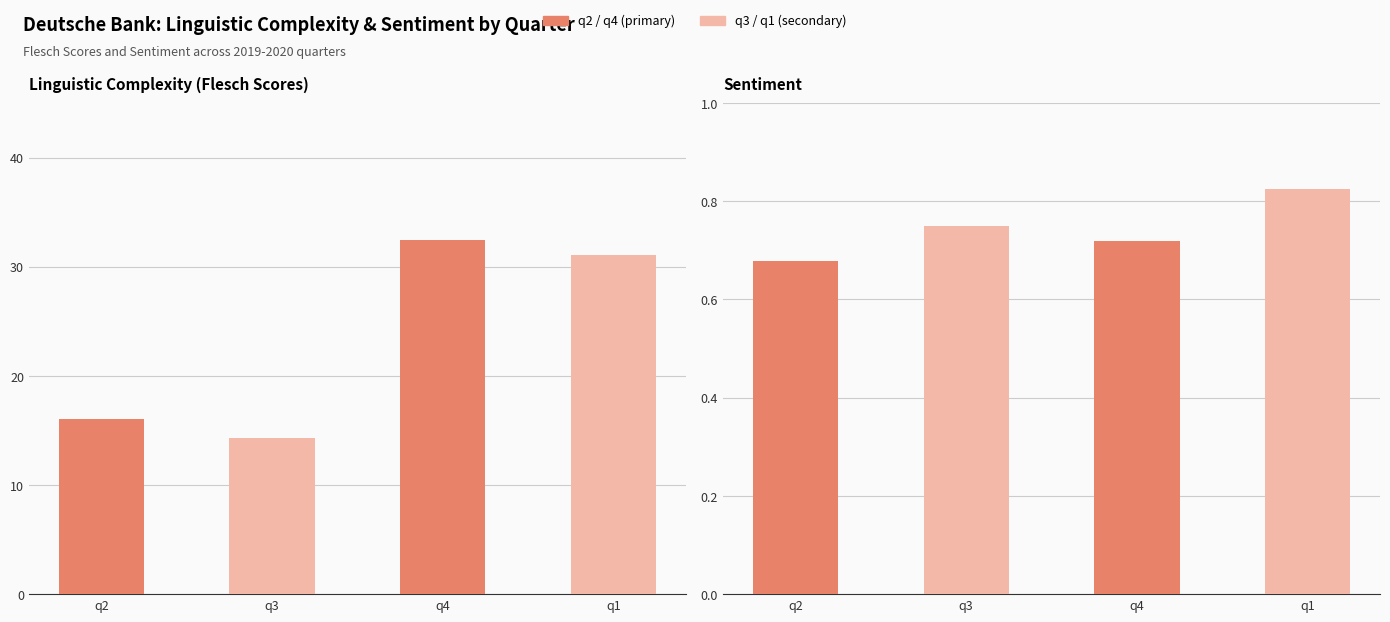

Is the value of Linguistic Complexity(Flesch Scores) at q4 greater than the value of Sentiment at q3?

Yes